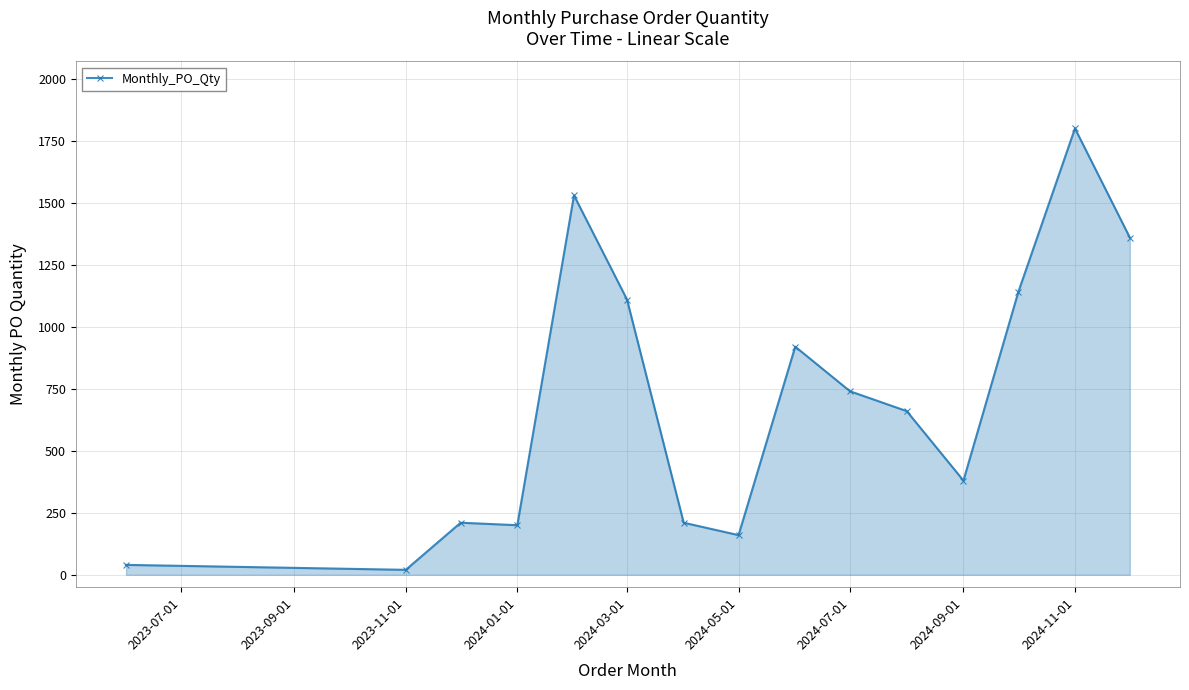

What is the maximum value shown in the chart?

1800